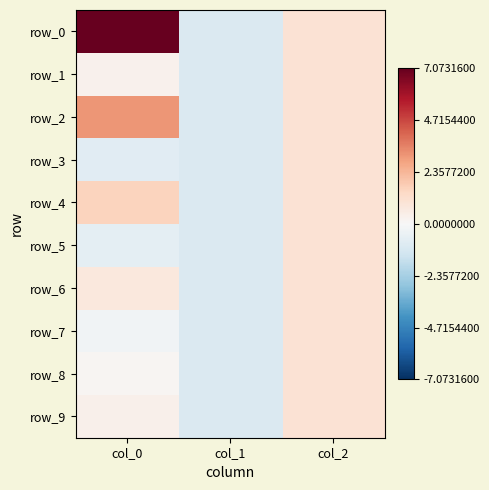

What is the sum of the row_0 values at col_0 and col_1?

6.1